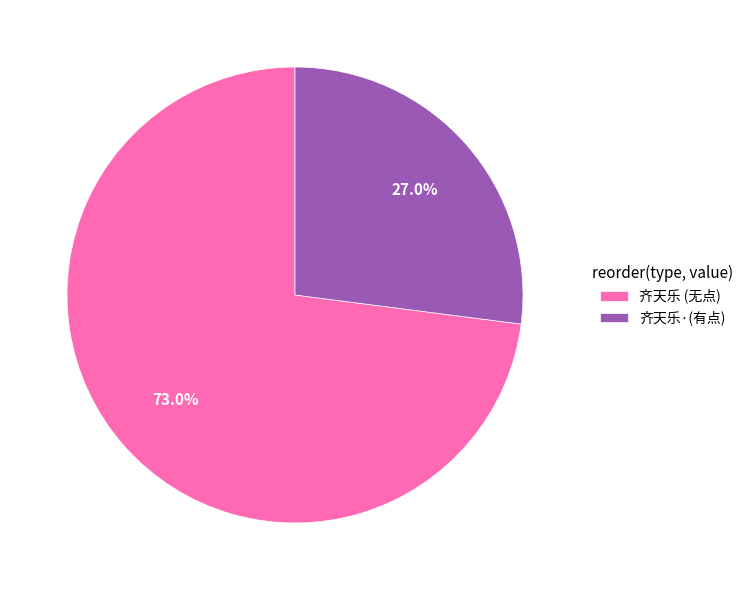

Which category has the biggest portion of the pie?

齐天乐 (无点)